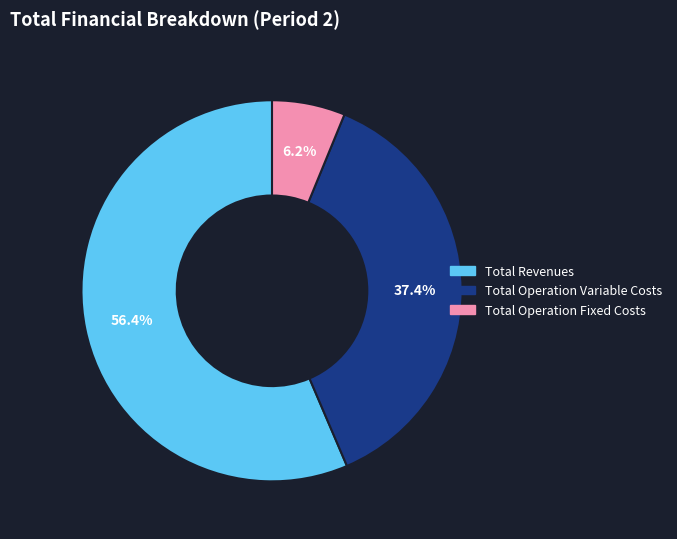

Which category has the smallest portion of the pie?

Total Operation Fixed Costs